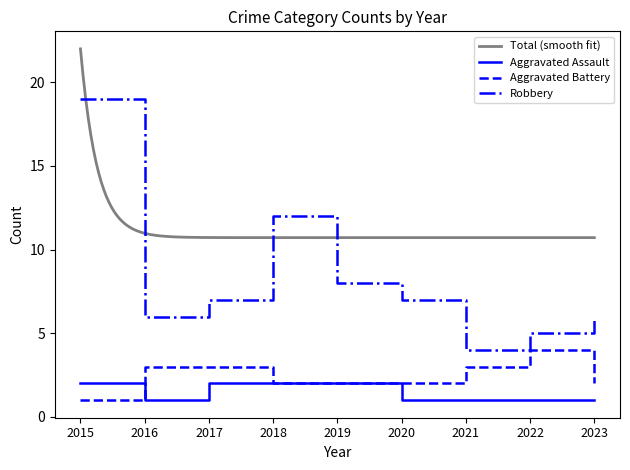

How many values in the Aggravated Assault series exceed 1?

4